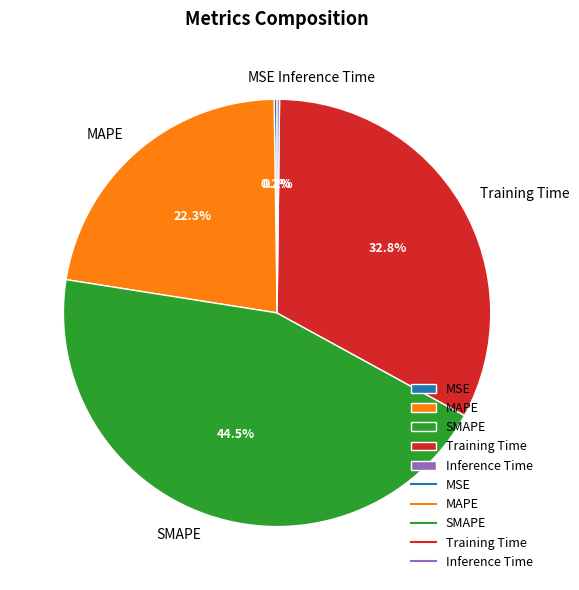

Which has a higher value, Training Time or SMAPE?

SMAPE